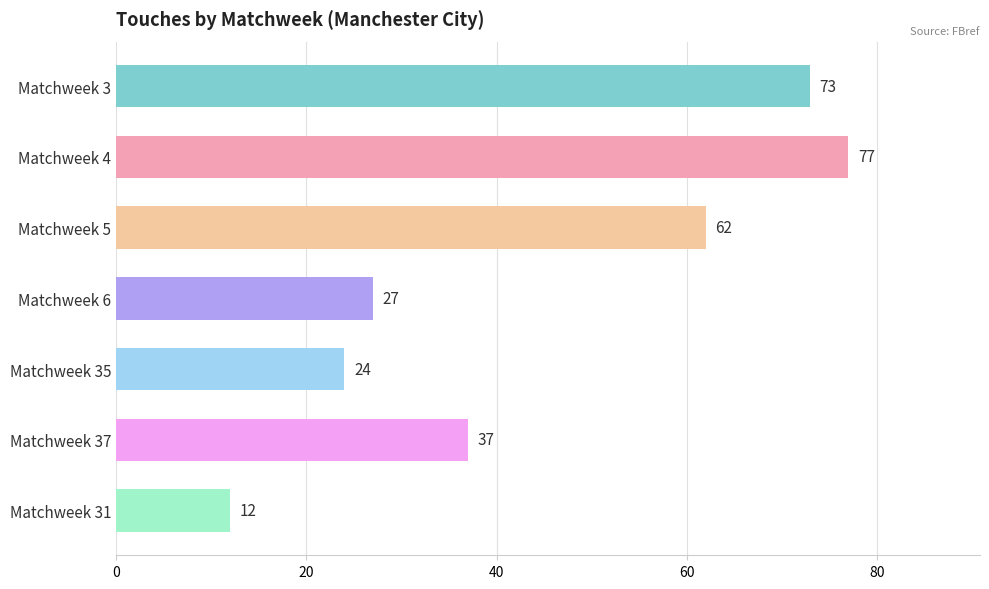

What is the change in value from Matchweek 6 to Matchweek 37?

+10